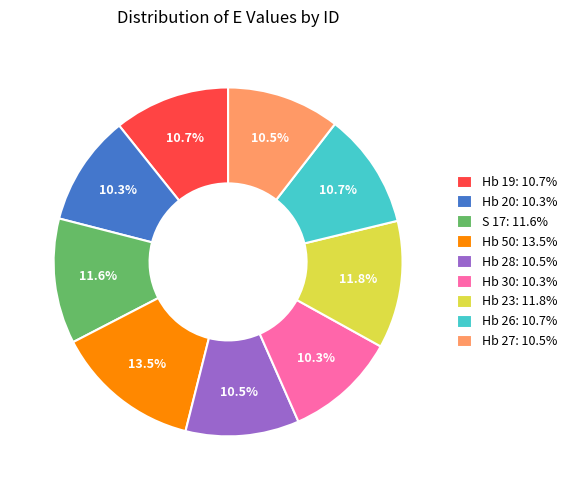

Is Hb 50: 13.5% the majority of the pie?

No